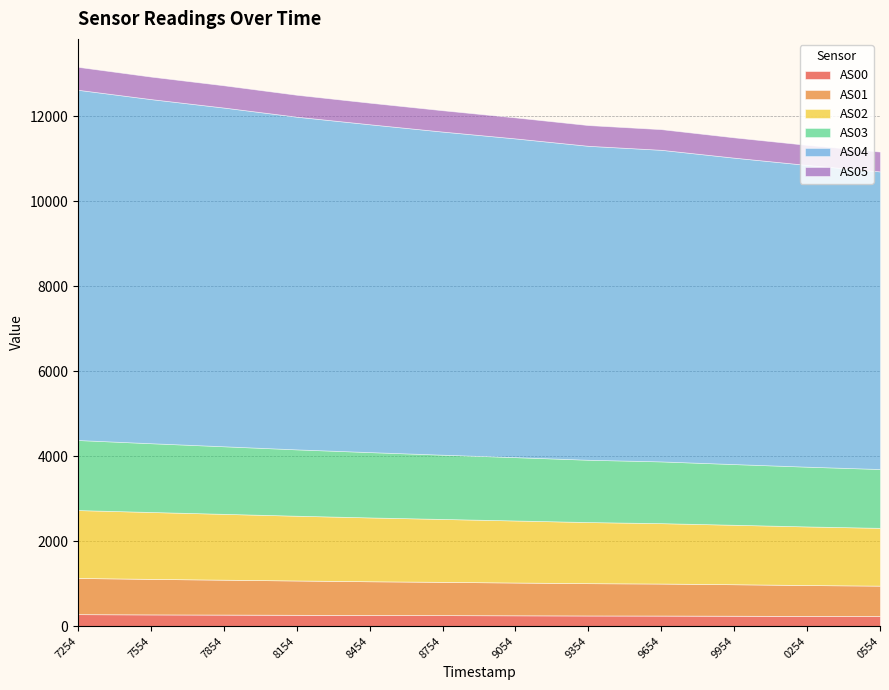

What is the sum of all AS05 values?

6004